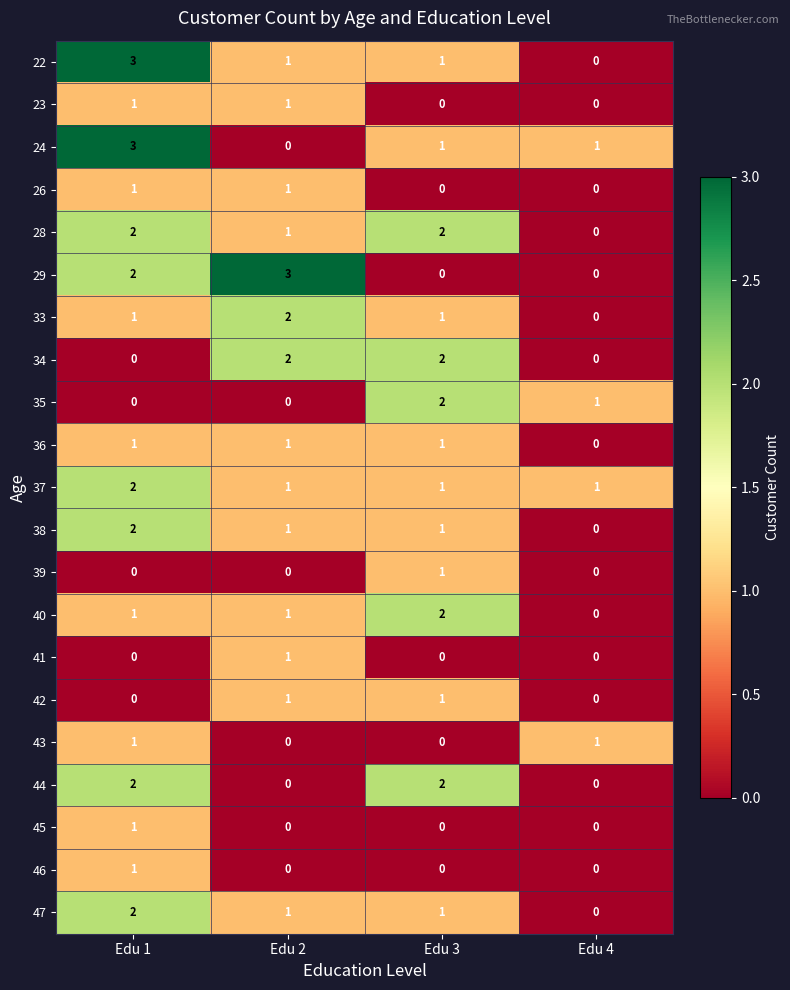

Count the number of categories in the chart.

4